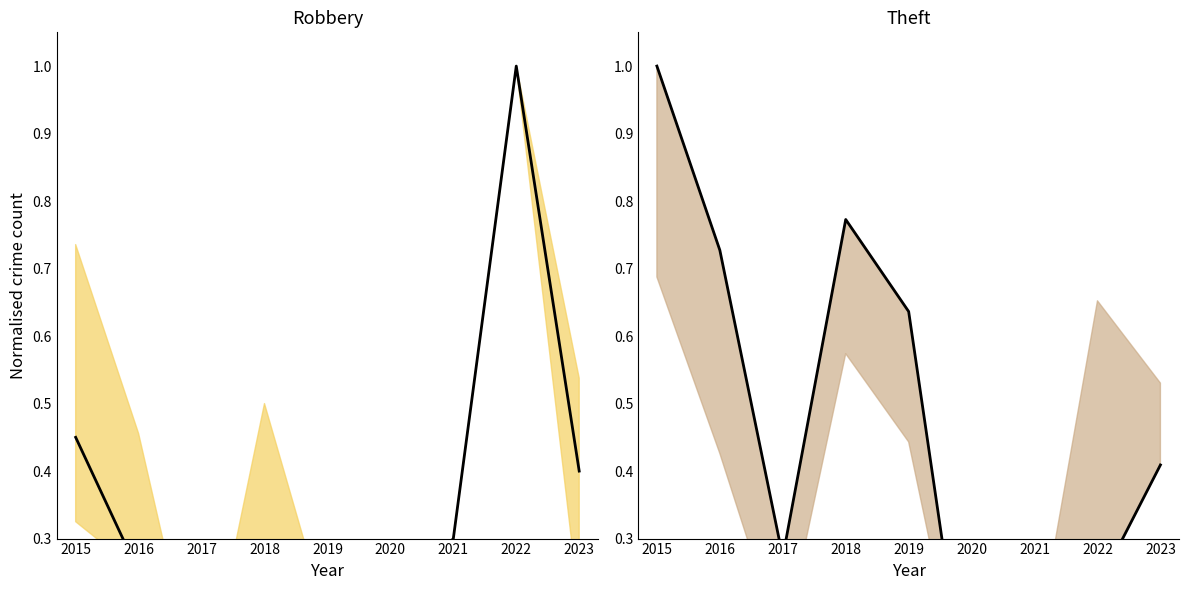

True or false: Robbery has a value of 0.5 at 2015.

True